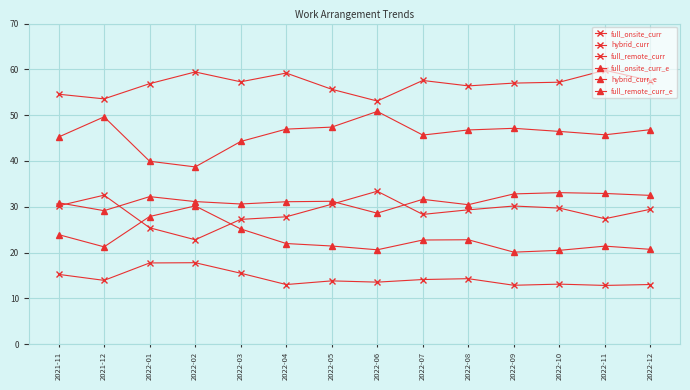

Count the number of categories in the chart.

14